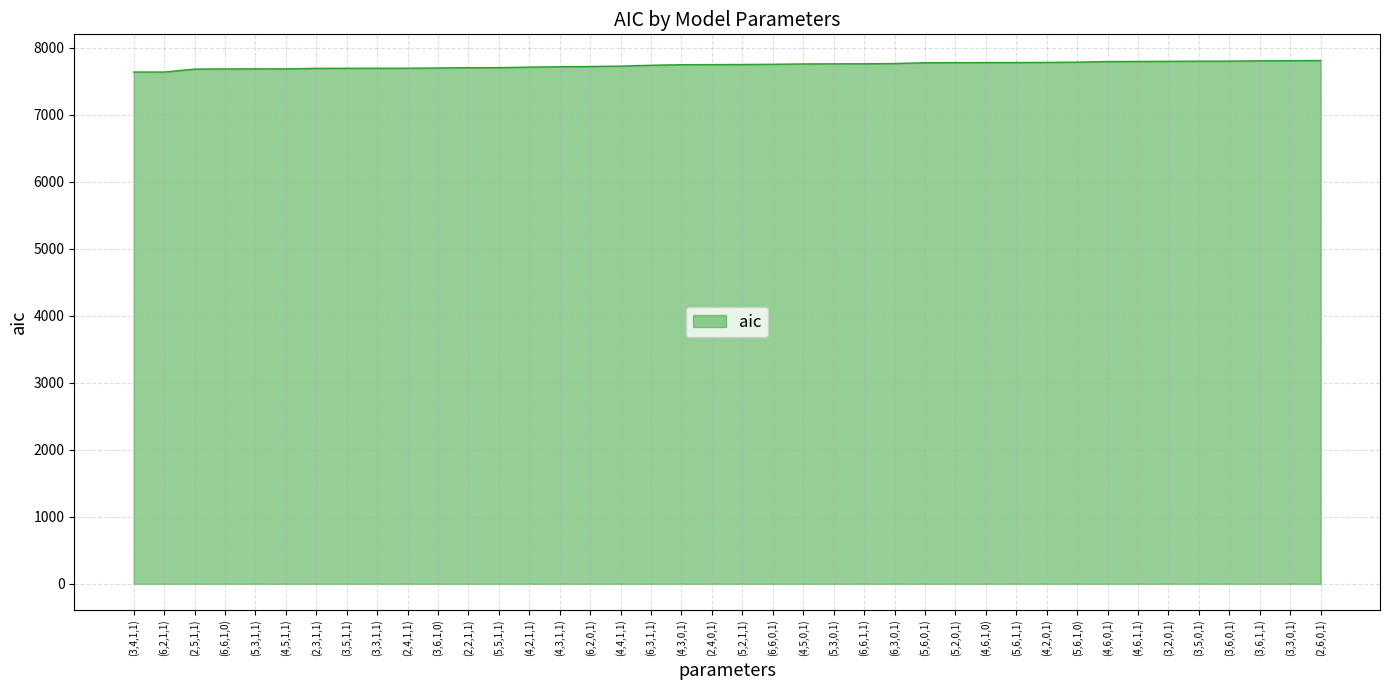

What is the greatest value displayed?

7806.5